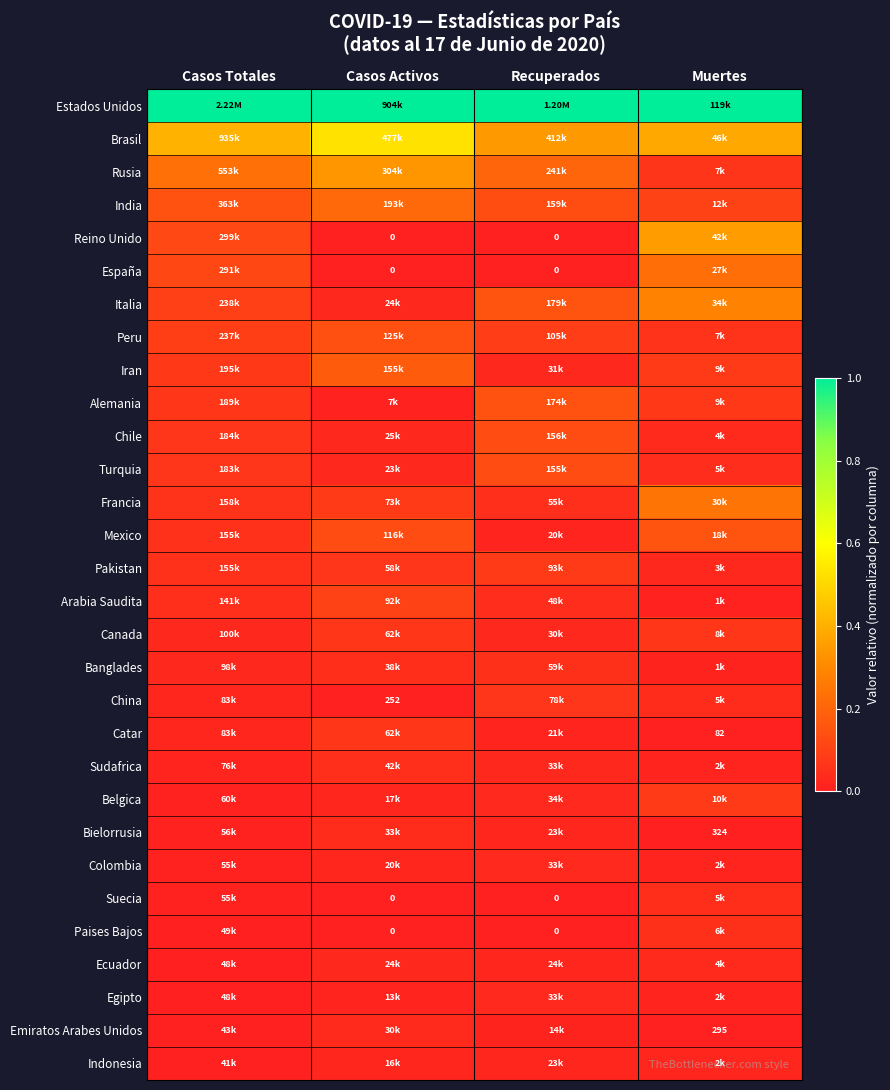

List the series in order of their peak value, lowest first.

Indonesia, Colombia, Egipto, Ecuador, Emiratos Arabes Unidos, Bielorrusia, Suecia, Sudafrica, Banglades, Paises Bajos, China, Canada, Catar, Pakistan, Belgica, Arabia Saudita, Turquia, Chile, Peru, Alemania, Mexico, Iran, India, España, Francia, Italia, Rusia, Reino Unido, Brasil, Estados Unidos